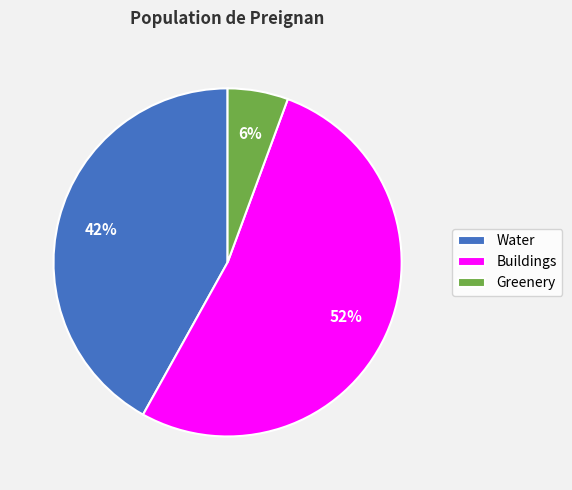

Rank the categories by value from lowest to highest.

Greenery, Water, Buildings